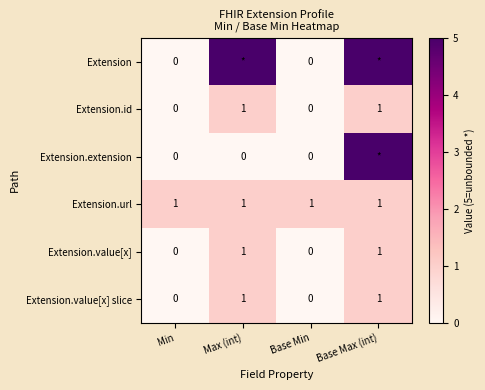

What is the approximate value of Extension.url at Base Min?

1